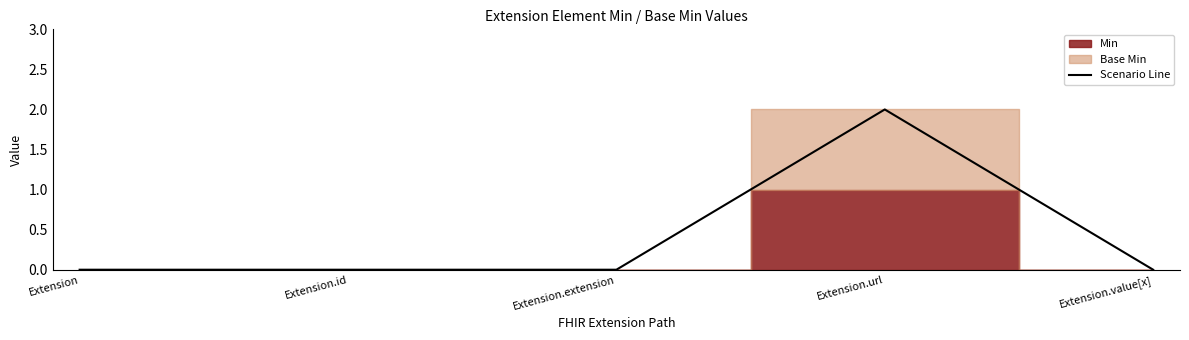

Count the values in the range 0 to 1.

4